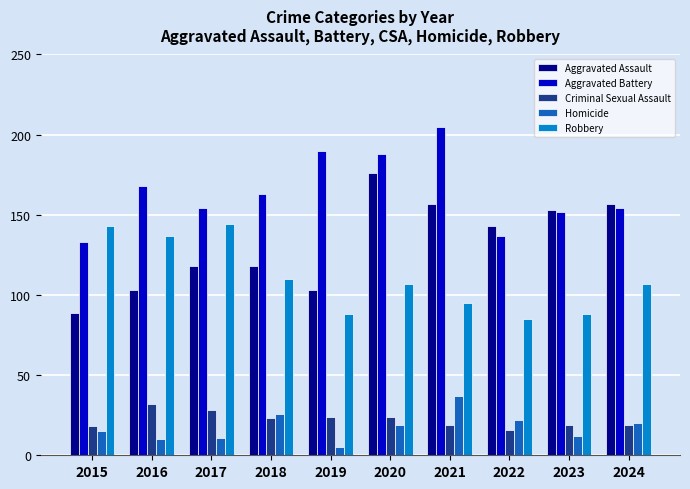

Reading right to left, list all the values displayed in this chart.

Aggravated Assault: 2024=157	2023=153	2022=143	2021=157	2020=176	2019=103	2018=118	2017=118	2016=103	2015=89
Aggravated Battery: 2024=154	2023=152	2022=137	2021=205	2020=188	2019=190	2018=163	2017=154	2016=168	2015=133
Criminal Sexual Assault: 2024=19	2023=19	2022=16	2021=19	2020=24	2019=24	2018=23	2017=28	2016=32	2015=18
Homicide: 2024=20	2023=12	2022=22	2021=37	2020=19	2019=5	2018=26	2017=11	2016=10	2015=15
Robbery: 2024=107	2023=88	2022=85	2021=95	2020=107	2019=88	2018=110	2017=144	2016=137	2015=143